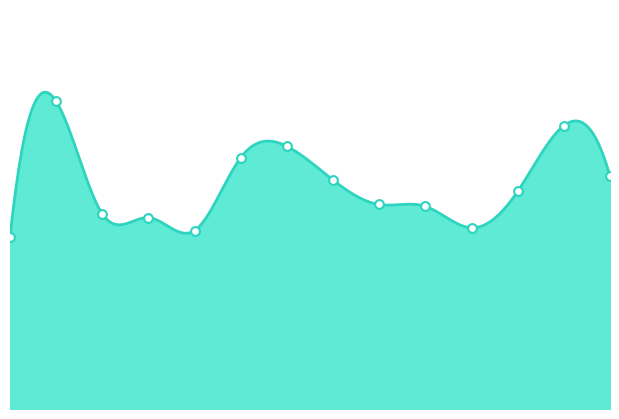

What is the ratio of the value at 2023 to the value at 2019?

1.0